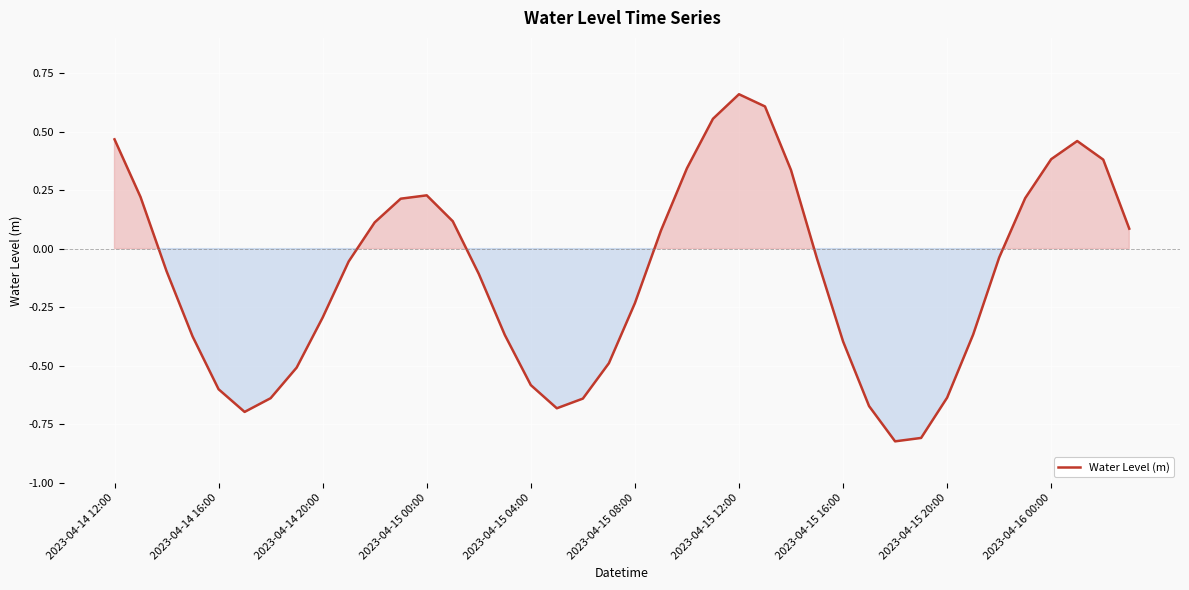

What is the difference between the maximum and minimum values?

1.5